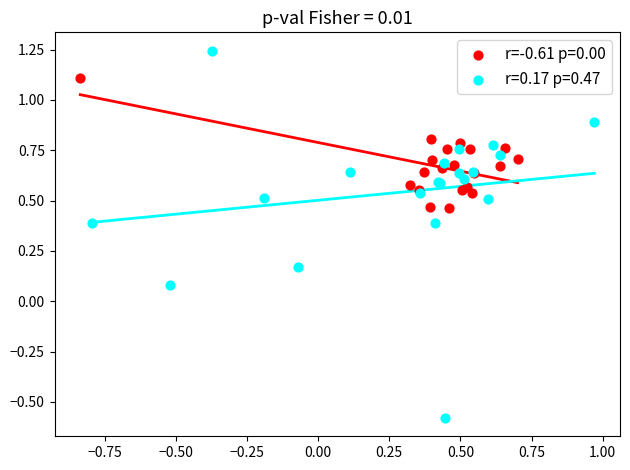

Which series reaches the maximum Y coordinate?

r=0.17 p=0.47